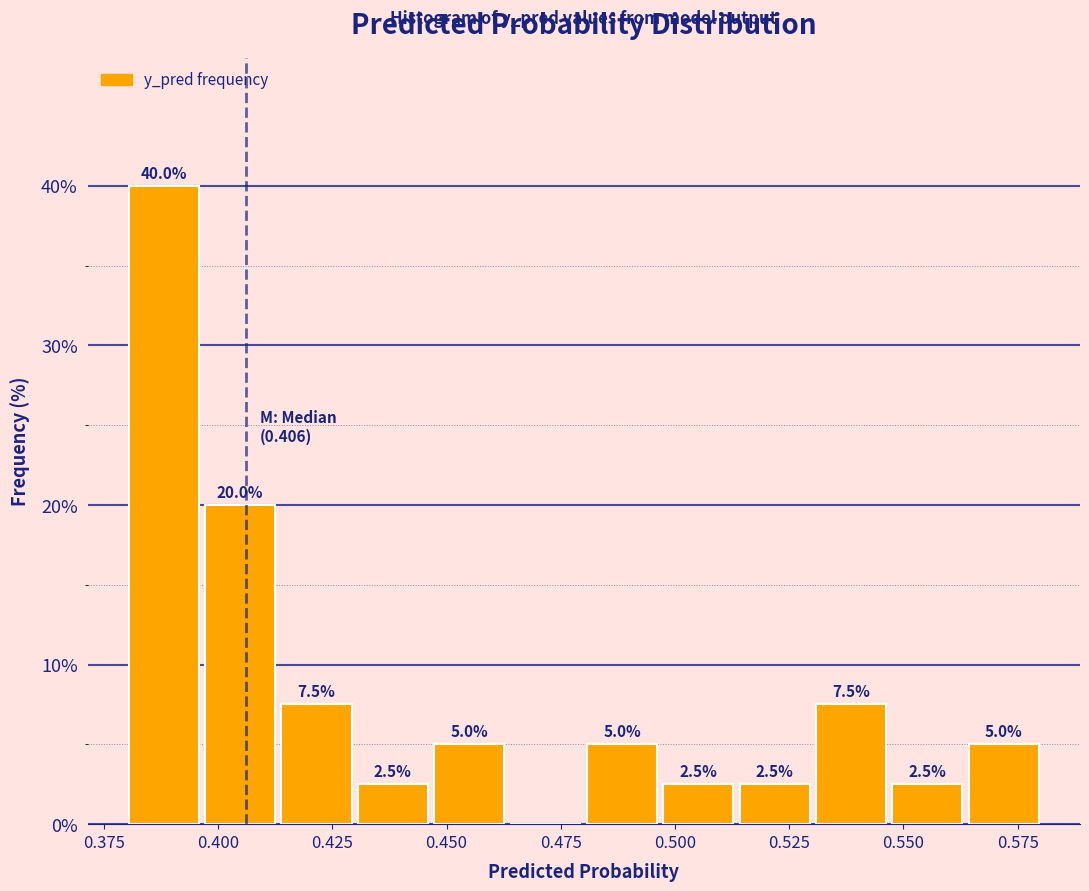

Around what value on the x-axis is the tallest bar? Give the approximate position of its centre, as read against the axis.

0.390